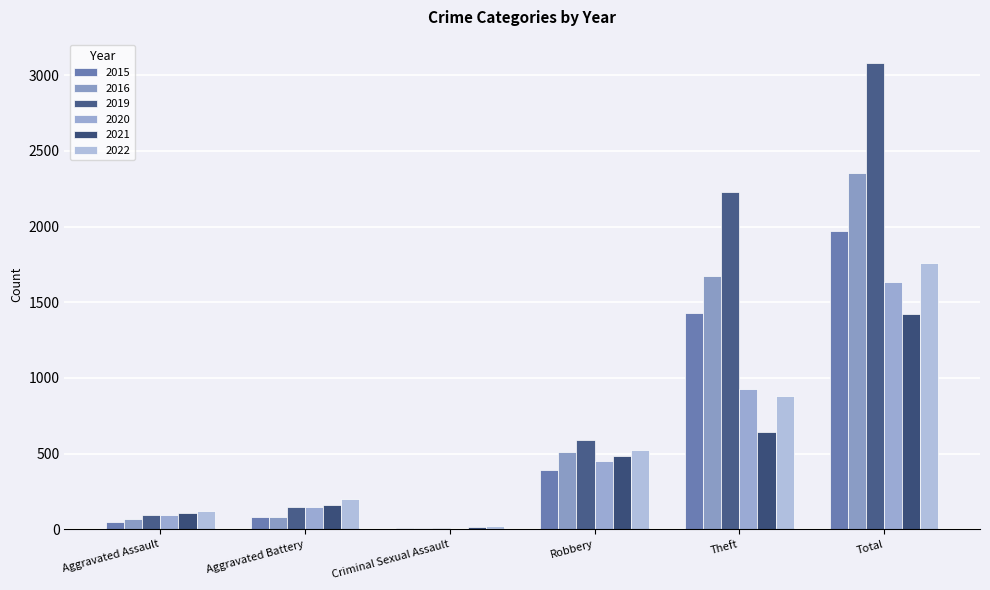

What are all the series names shown in the legend?

2015, 2016, 2019, 2020, 2021, 2022